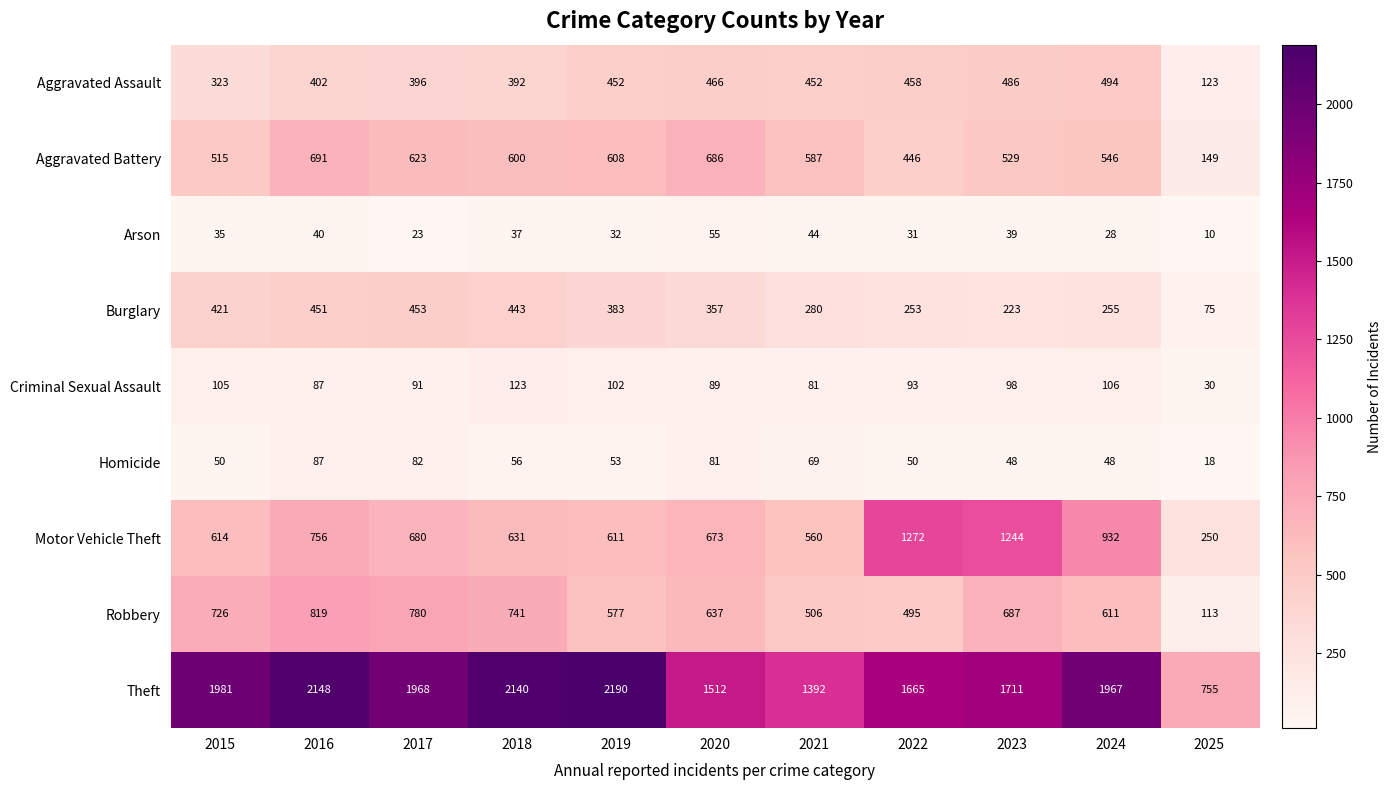

At 2024, list the series in order from smallest to largest.

Arson, Homicide, Criminal Sexual Assault, Burglary, Aggravated Assault, Aggravated Battery, Robbery, Motor Vehicle Theft, Theft